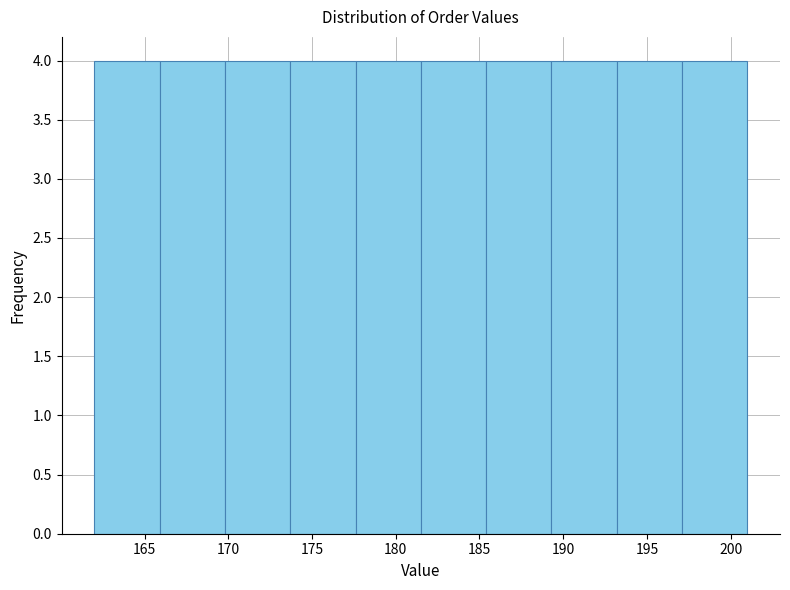

Reading left to right, list every bar in this chart as the range it spans on the x-axis followed by its height. Neither the bar edges nor the heights are printed on the chart, so give them approximately, as read against the axes.

162.0 to 165.9: 4
165.9 to 169.8: 4
169.8 to 173.7: 4
173.7 to 177.6: 4
177.6 to 181.5: 4
181.5 to 185.4: 4
185.4 to 189.3: 4
189.3 to 193.2: 4
193.2 to 197.1: 4
197.1 to 201.0: 4